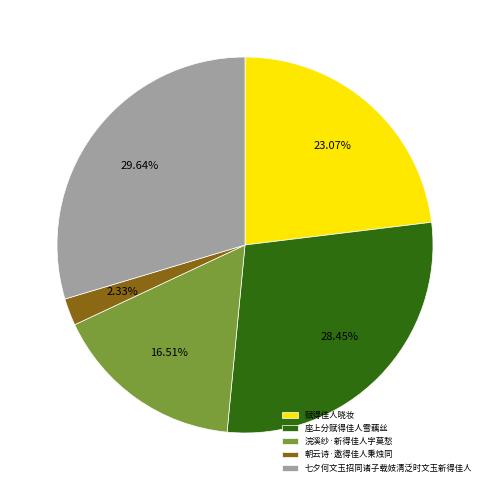

Is it true that 座上分赋得佳人雪藕丝 is 28% of the pie?

True